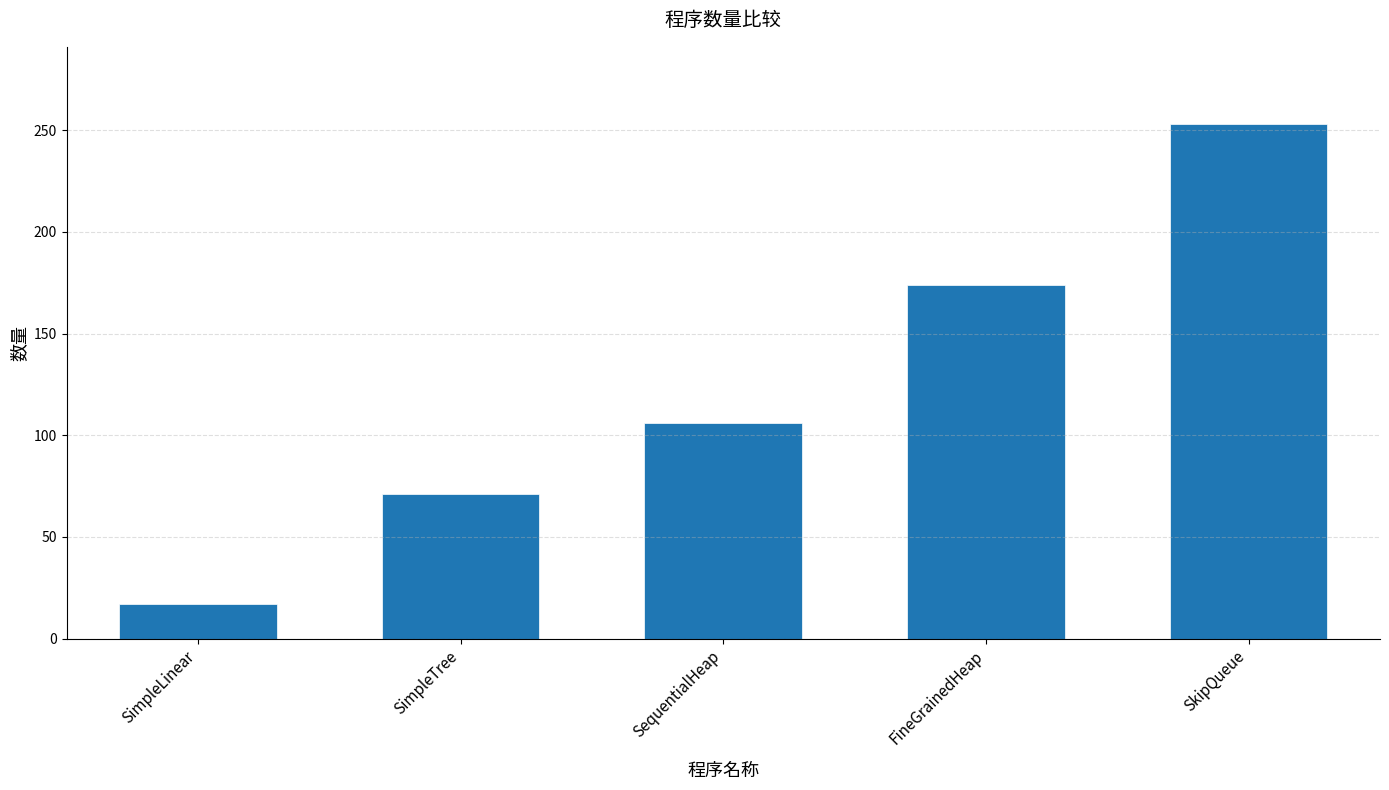

What is the value of the 5th bar from the left?

253